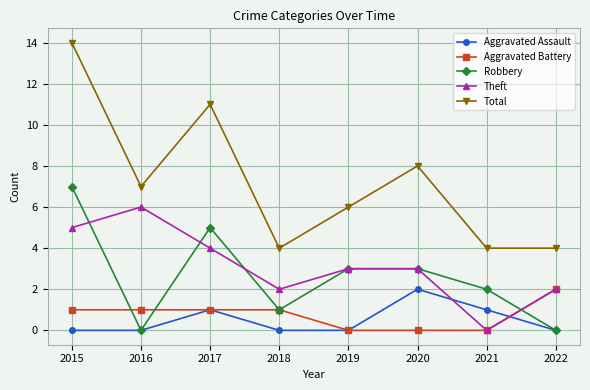

What is the approximate value of Aggravated Battery at 2015?

1